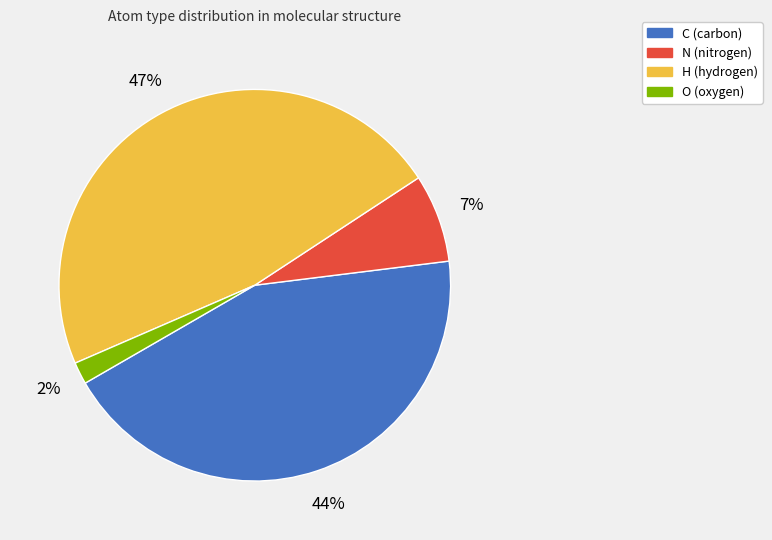

Combined, do C and O account for over 50%?

No